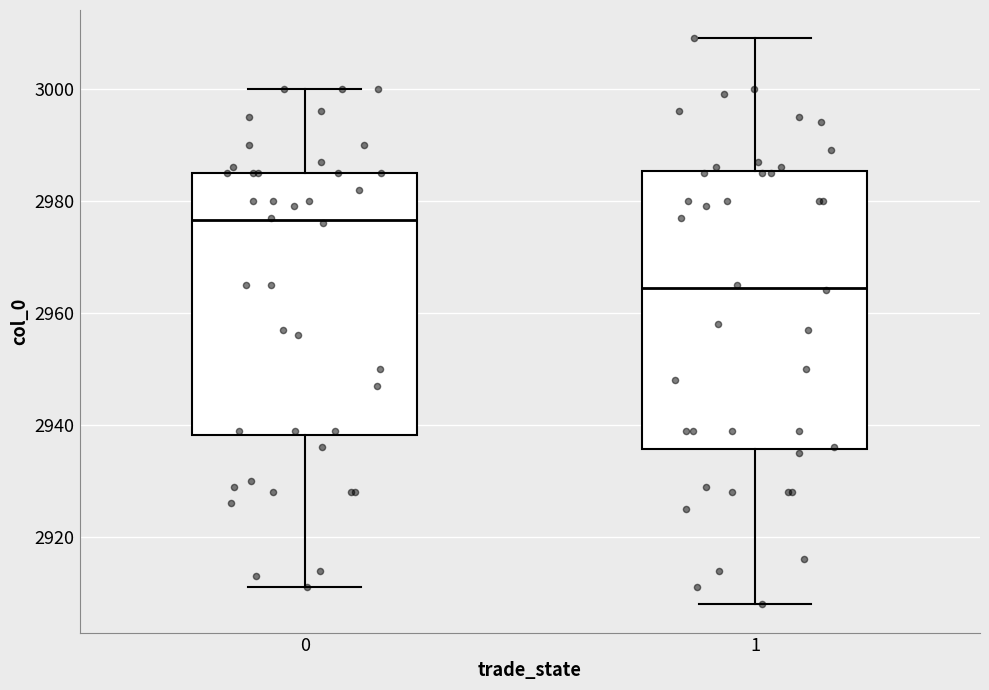

Reading left to right, read every box against the y-axis: the position of its median line, the range the box covers, and the ends of its whiskers. The values are not printed on the chart, so give them approximately, as read against the axis.

0: median 2976, box 2938 to 2986, whiskers 2912 to 3000
1: median 2964, box 2936 to 2986, whiskers 2908 to 3010